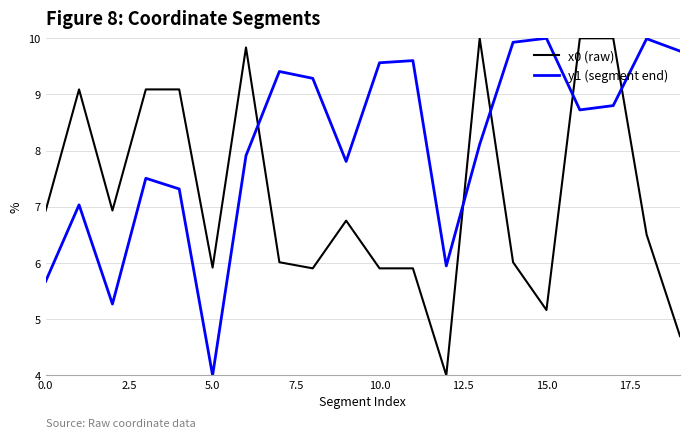

Which series ends up on top after the final intersection of y1 (segment end) and x0 (raw)?

y1 (segment end)